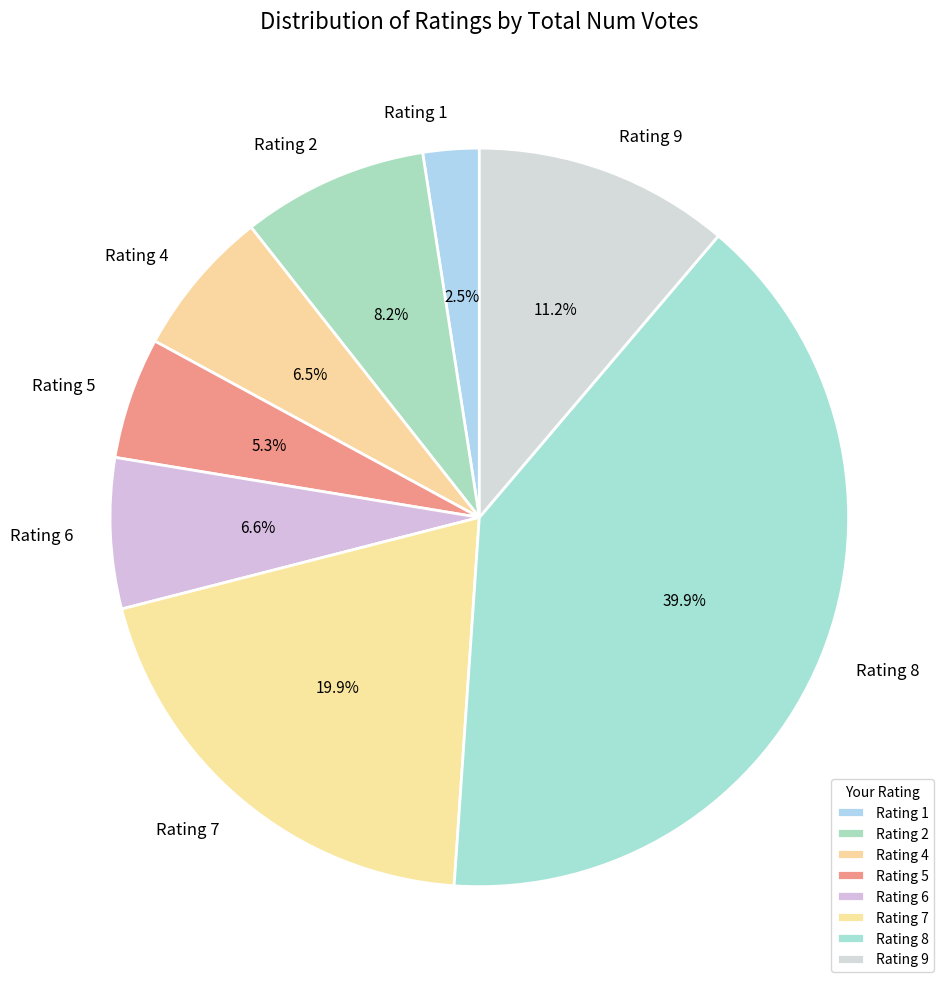

Which category has the smallest portion of the pie?

Rating 1